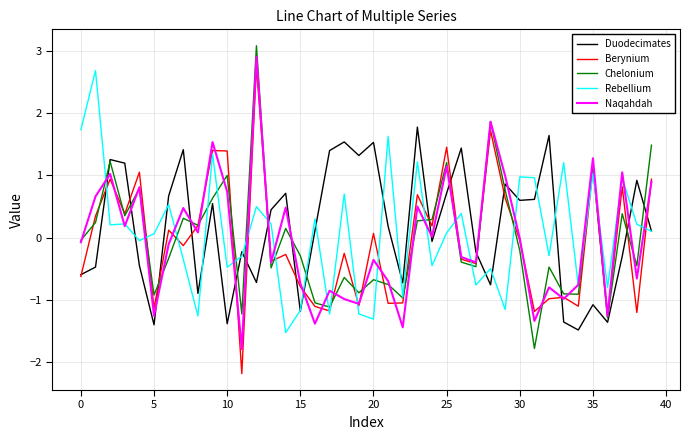

True or false: Duodecimates and Naqahdah intersect in this chart.

True